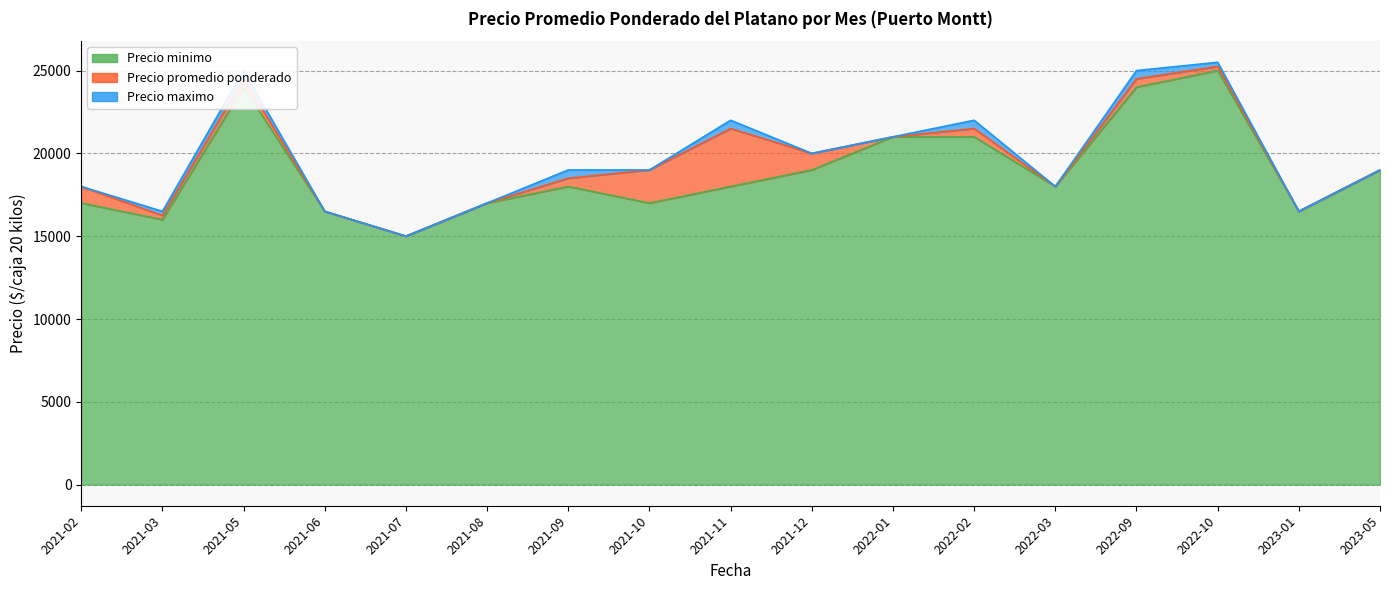

How many values in the Precio minimo series exceed 18000?

7